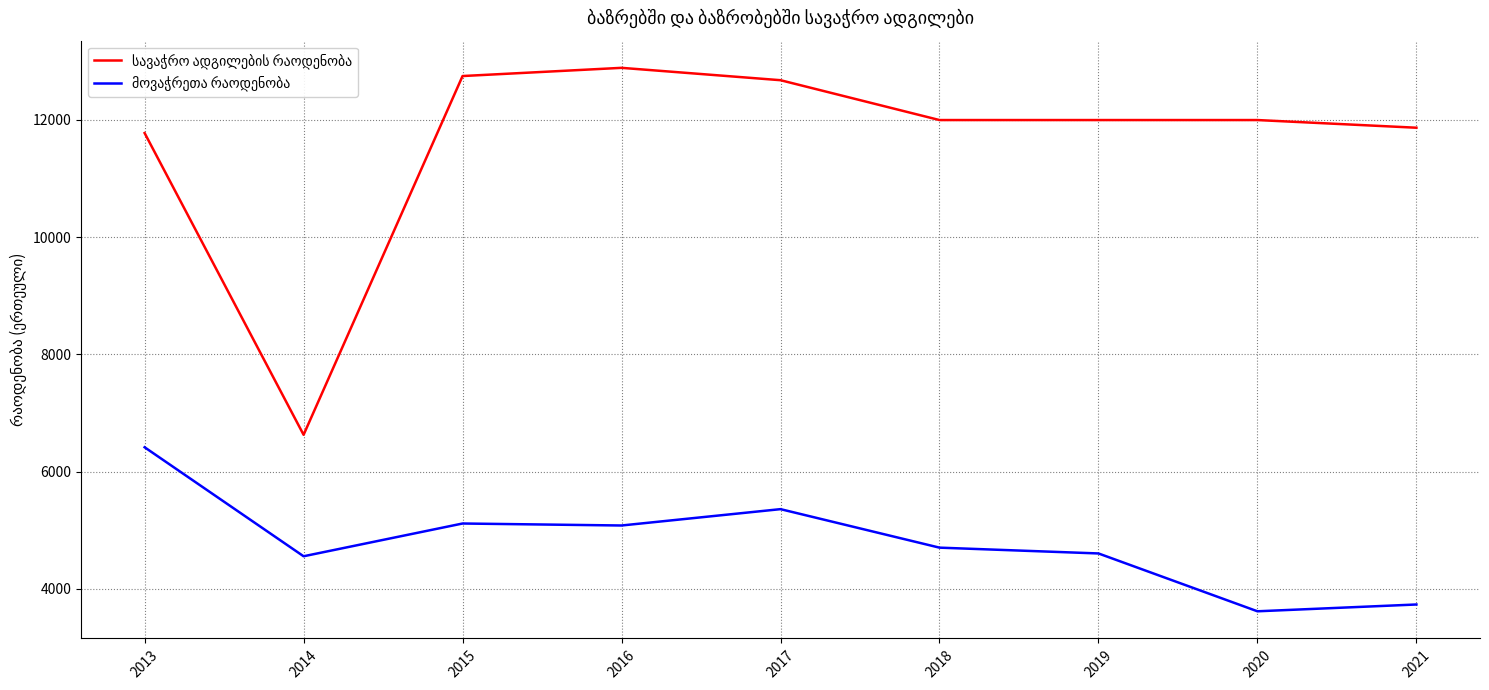

What is the spread (max minus min) of values at 2015?

7636